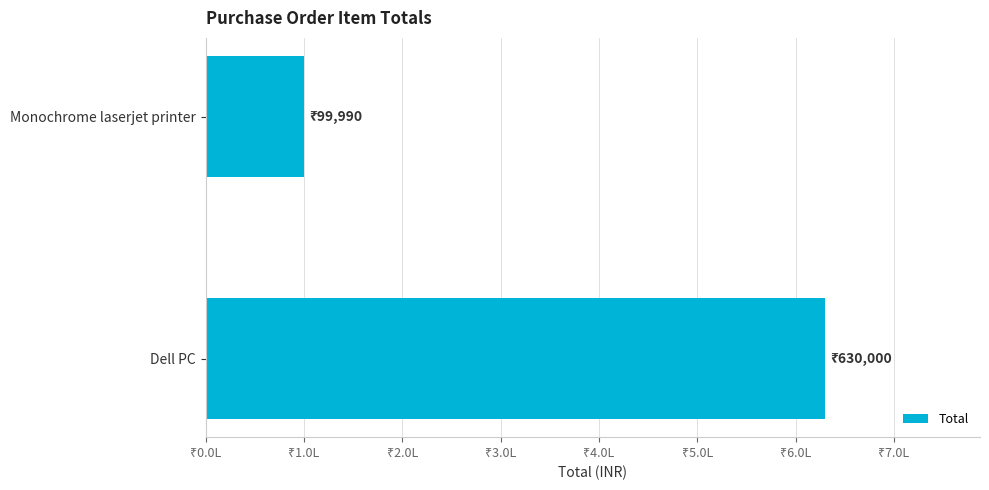

Rank the categories by value from highest to lowest.

Dell PC, Monochrome laserjet printer